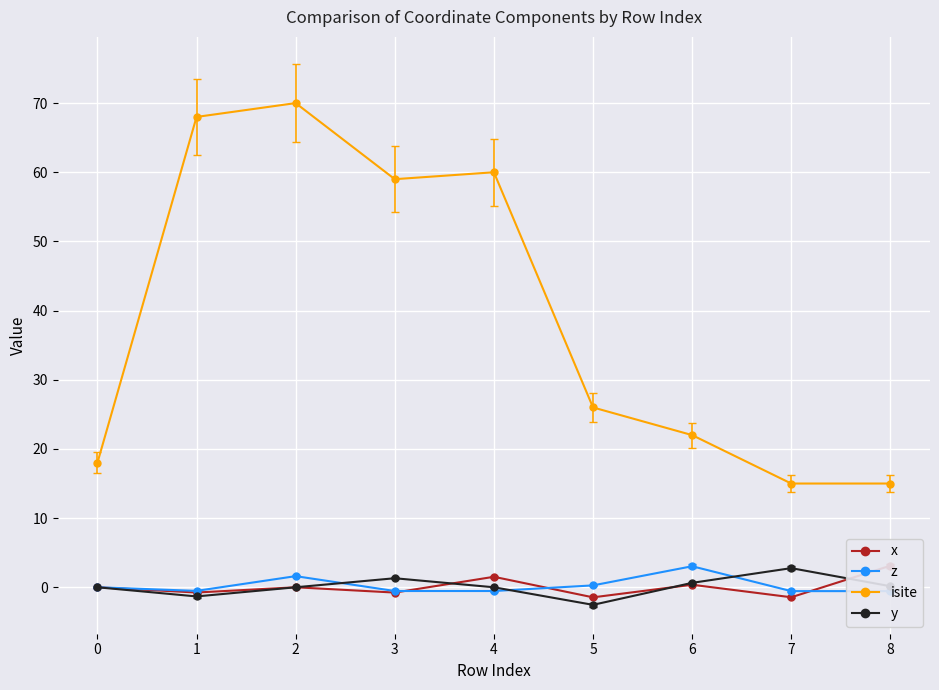

True or false: y and isite cross at least once.

False